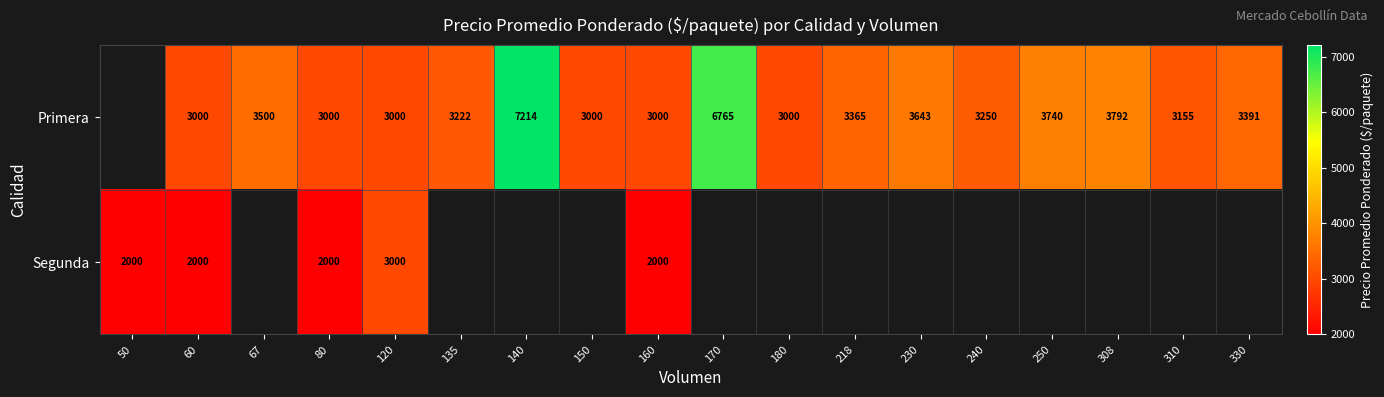

Is the value of Primera at 170 greater than the value of Segunda at 120?

Yes